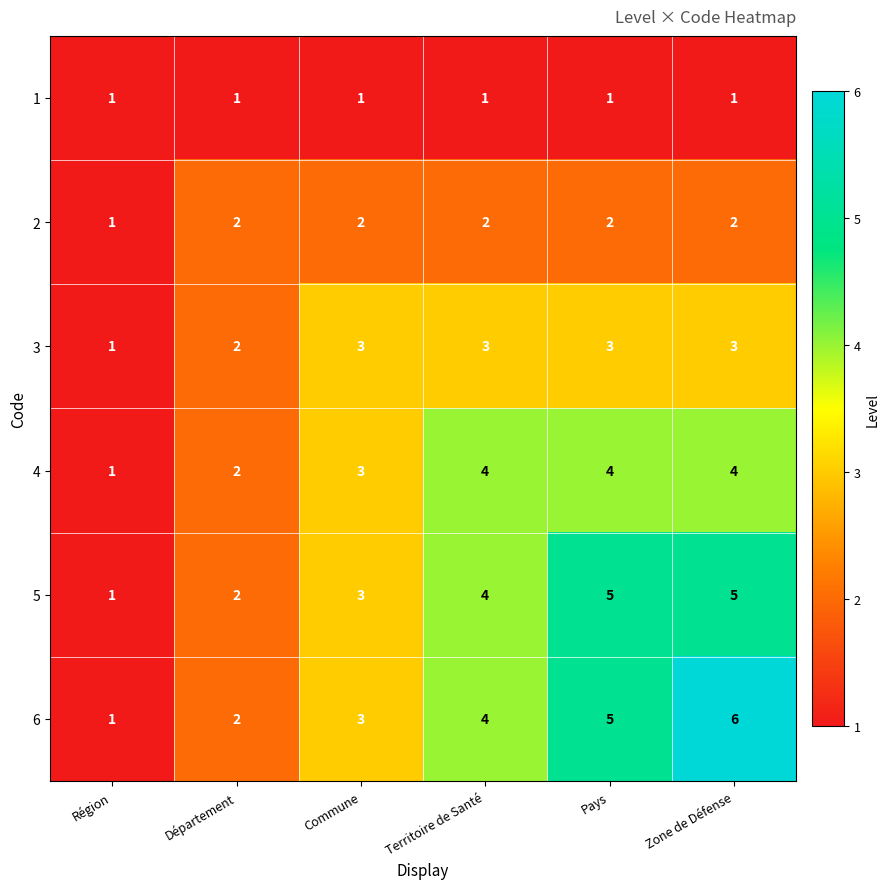

What is the total value across all series at Zone de Défense?

21